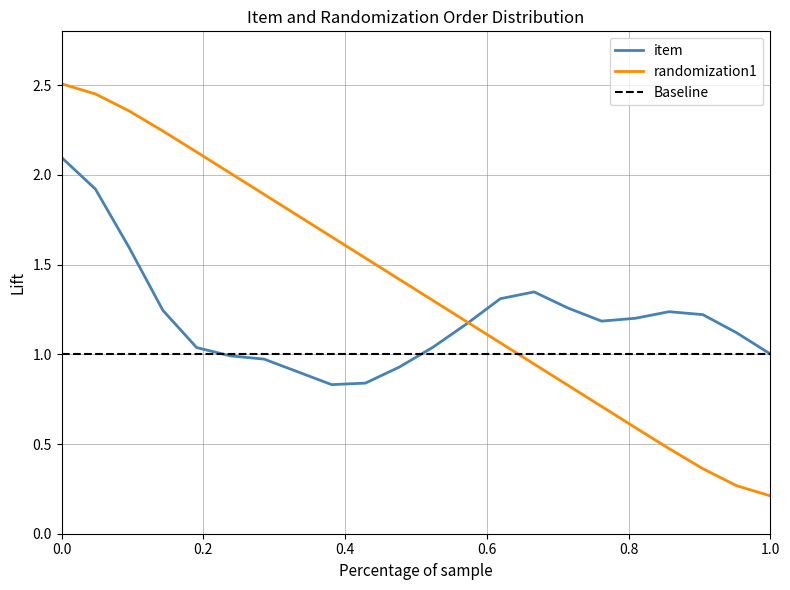

List the series in order of their overall mean, highest first.

randomization1, item, Baseline